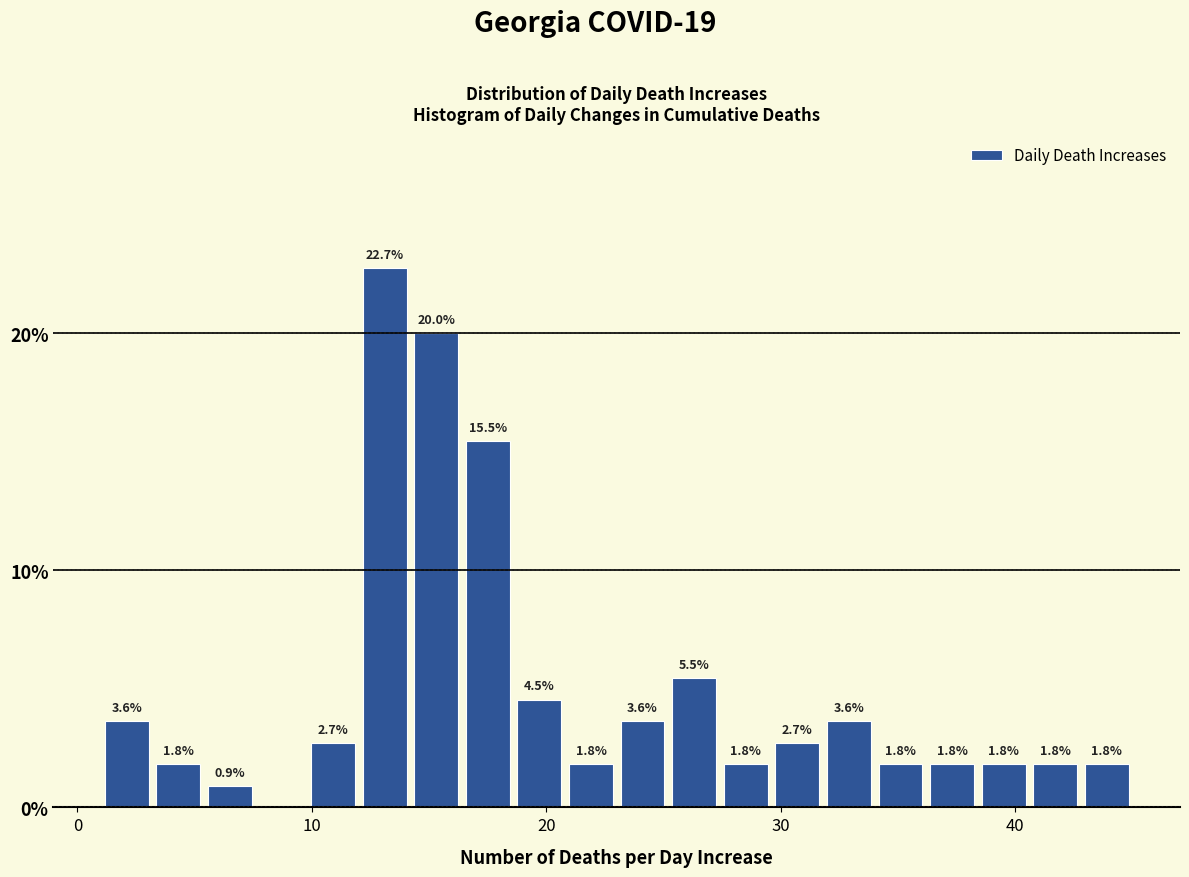

Around what value on the x-axis is the tallest bar? Give the approximate position of its centre, as read against the axis.

13